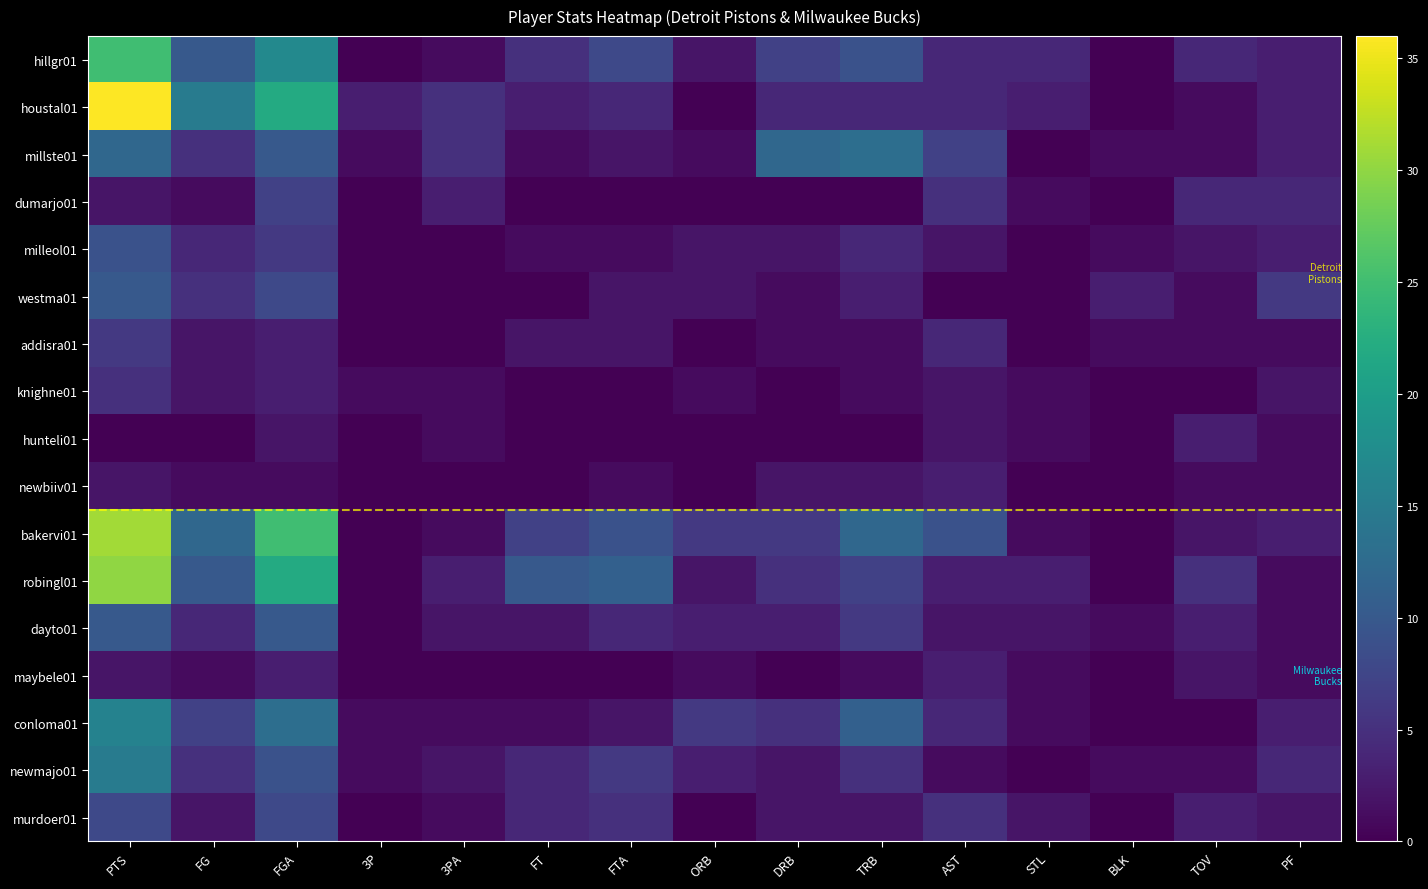

At PF, list the series in order from smallest to largest.

addisra01, hunteli01, newbiiv01, robingl01, dayto01, maybele01, knighne01, murdoer01, hillgr01, houstal01, millste01, milleol01, bakervi01, conloma01, dumarjo01, newmajo01, westma01